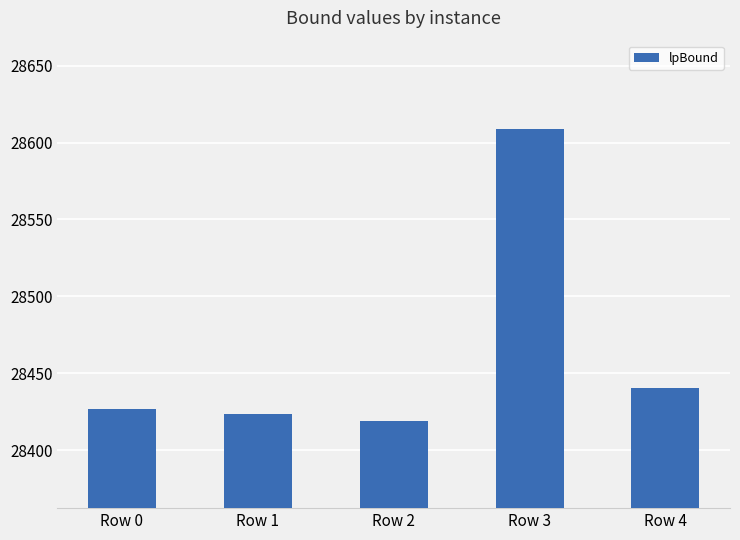

Is it true that the value at Row 0 is 17940.1?

False